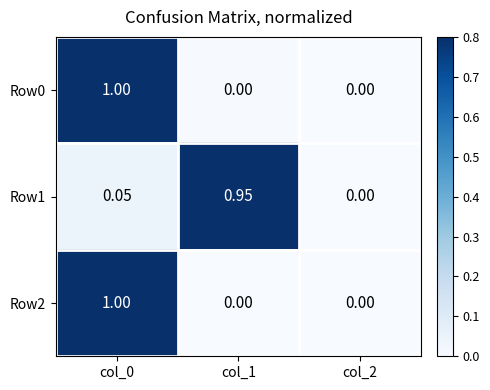

How many categories are shown in the chart?

3